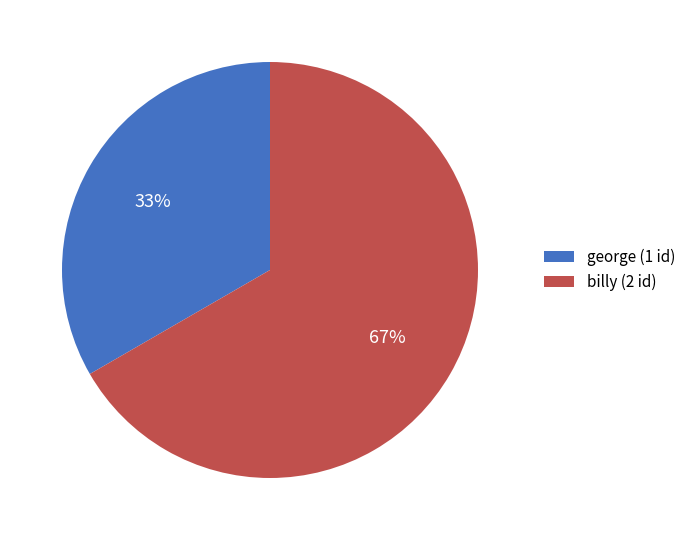

Is the sum of george (1 id) and billy (2 id) greater than half?

Yes